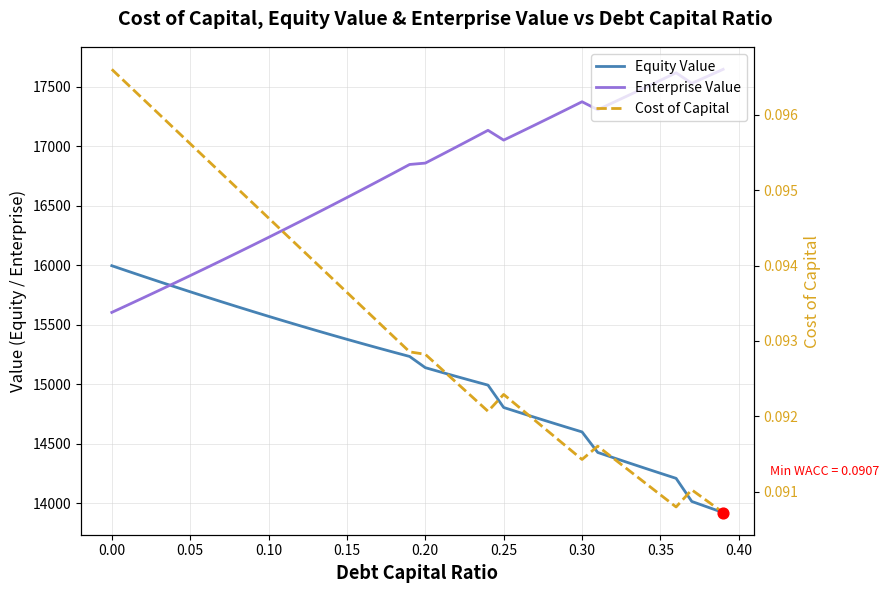

Which series reaches the maximum Y coordinate?

Enterprise Value